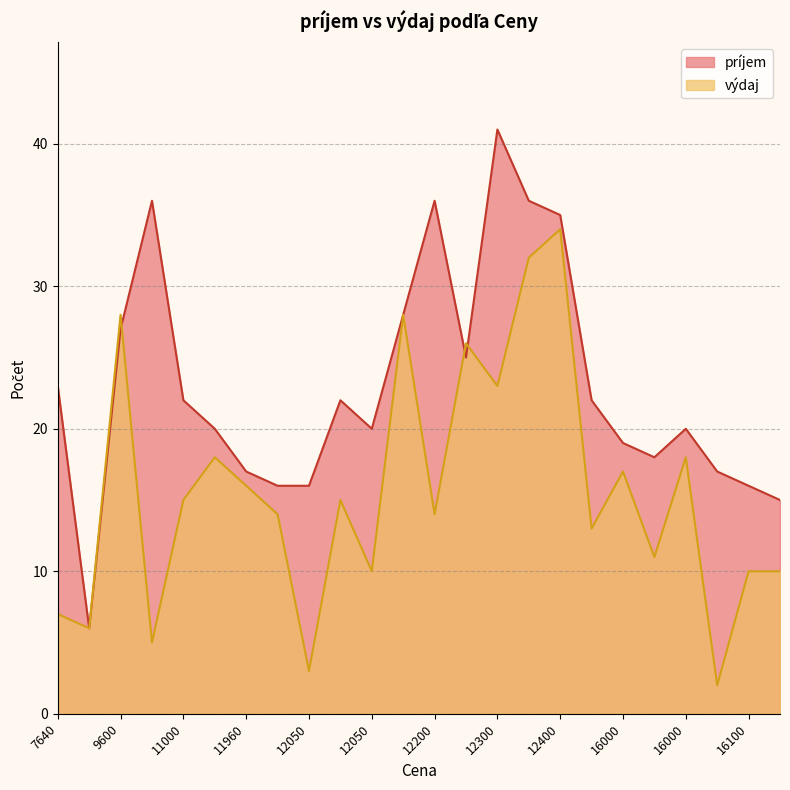

Where is výdaj nearest to the value 18?

16000